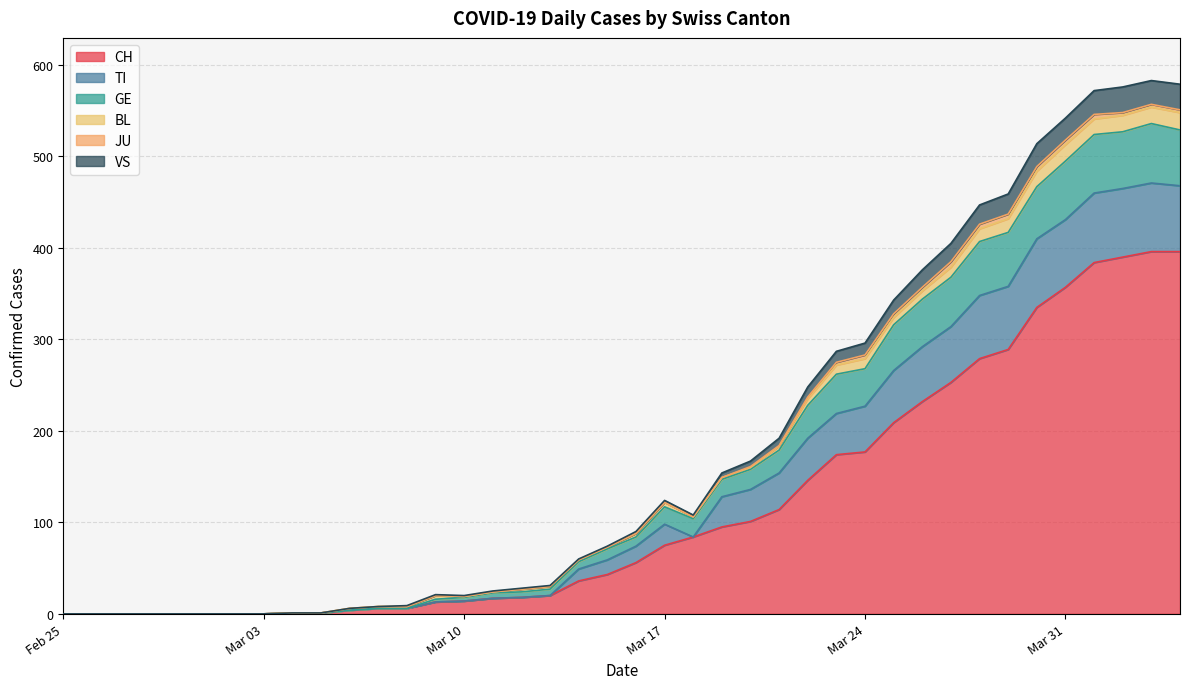

After their last crossing, which series has the higher values: BL or VS?

VS